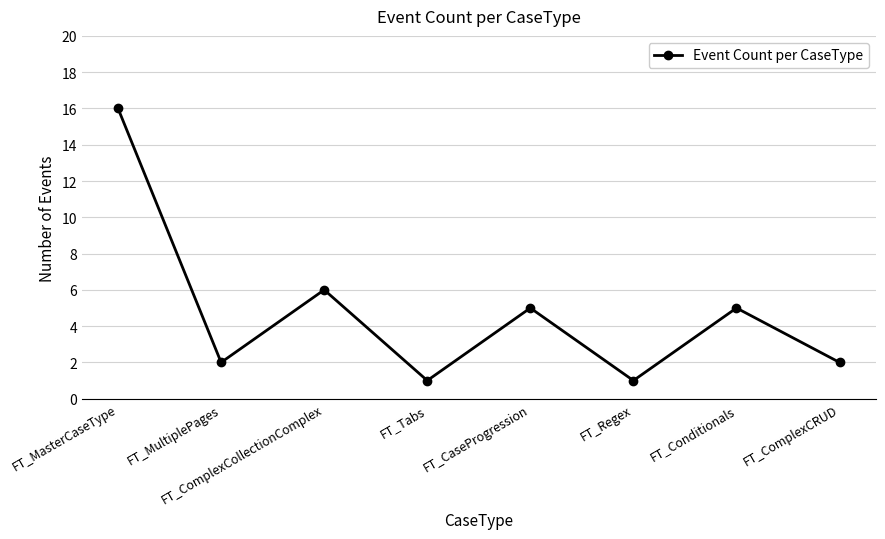

How many data points are less than 5?

4